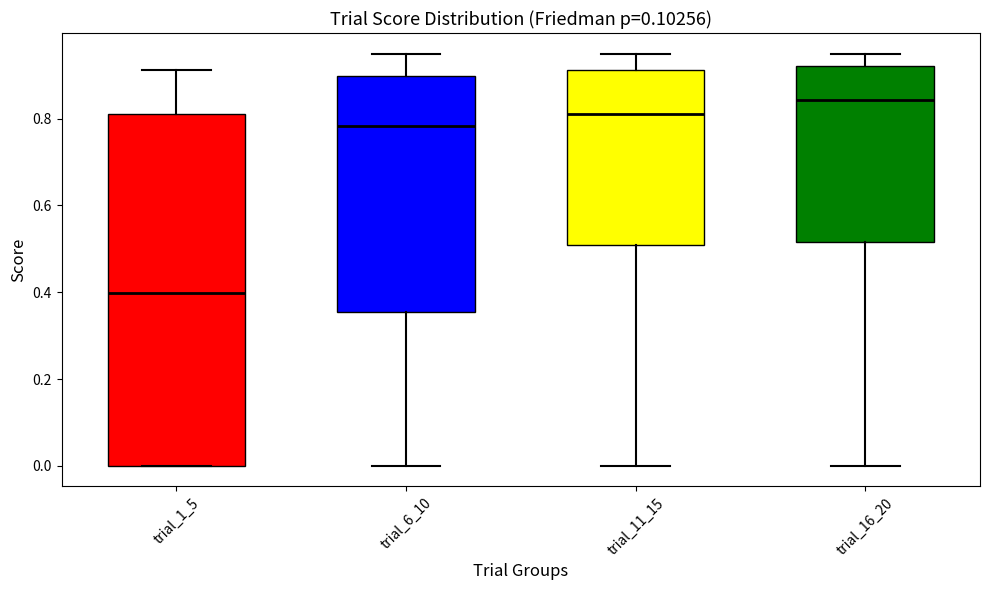

Which box is the tallest, from its lower edge to its upper edge?

trial_1_5